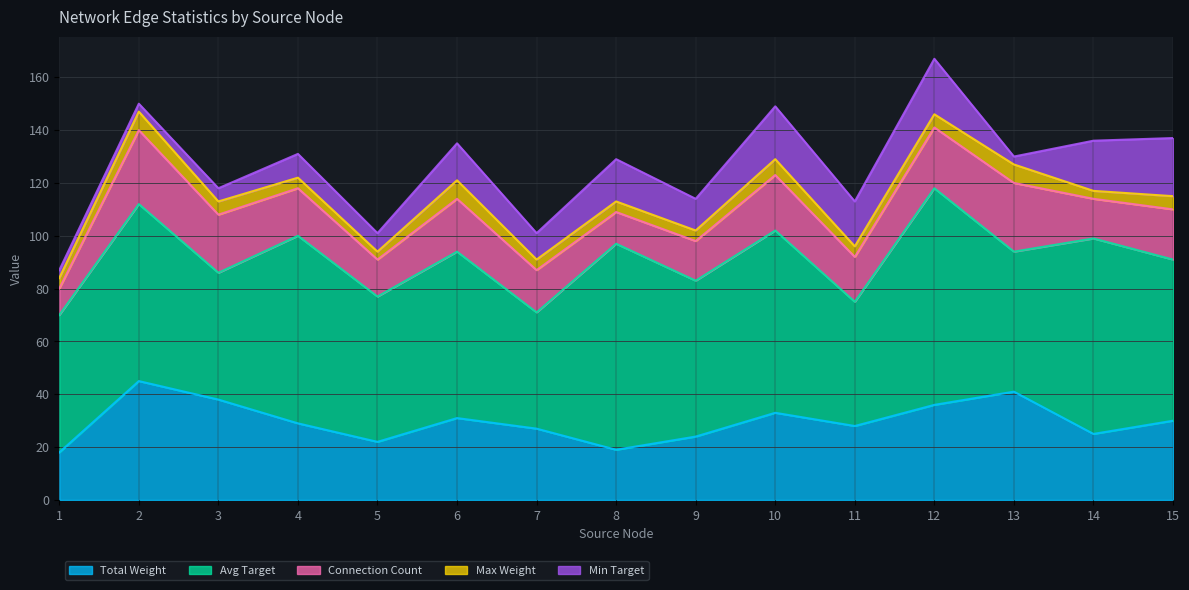

How many interior local valleys does the Total Weight series have?

4